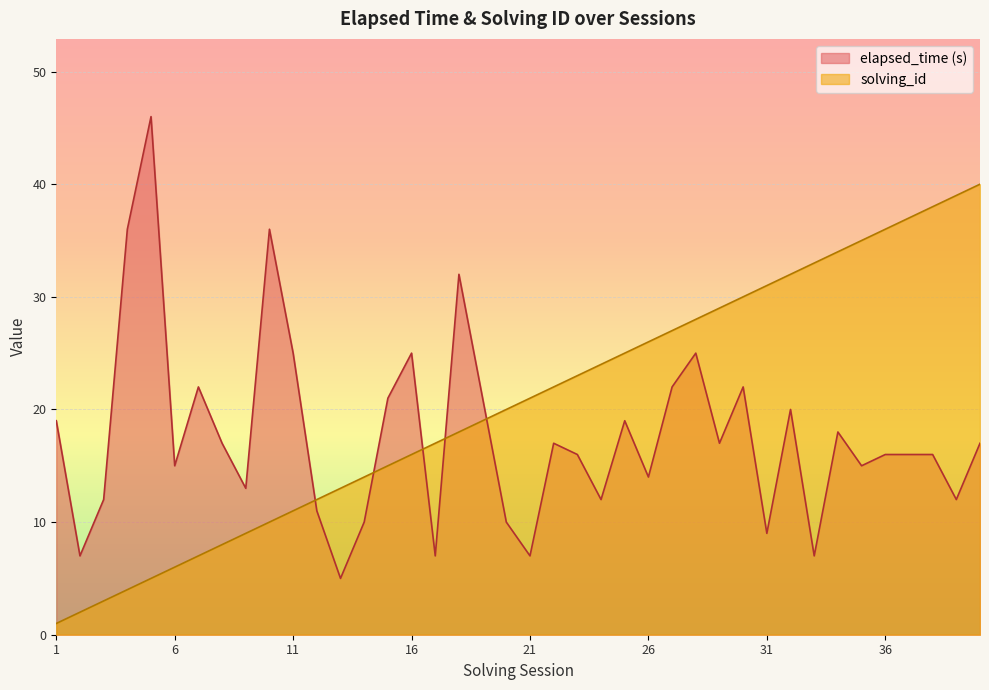

True or false: solving_id has more than 1 points higher than both neighbors.

False